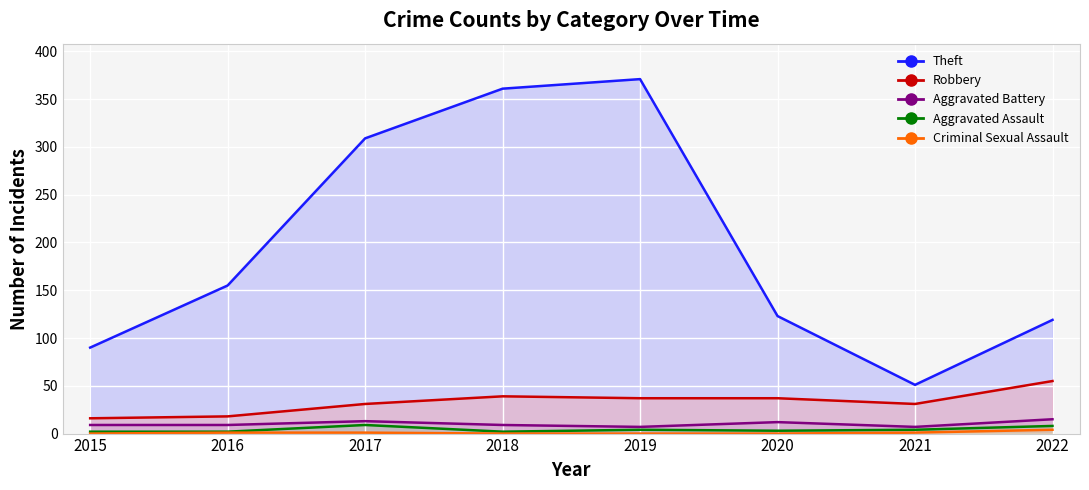

Which series has the largest range (max minus min)?

Theft